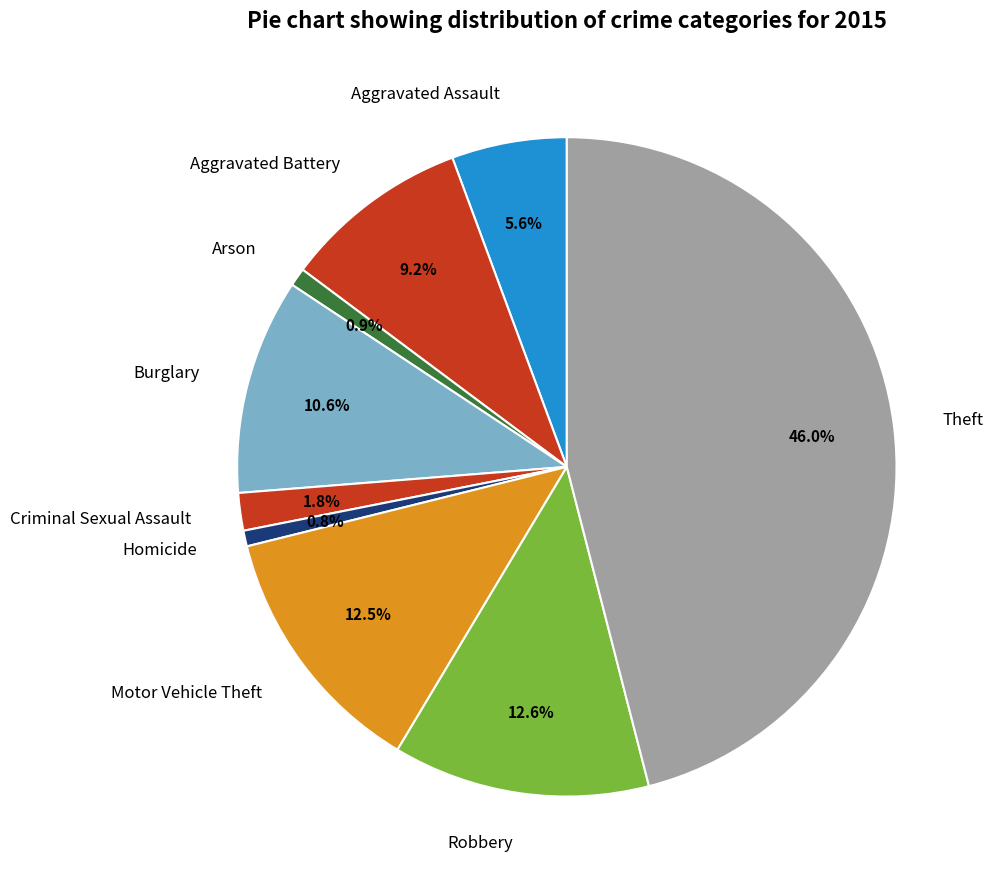

How many slices are in this pie chart?

9